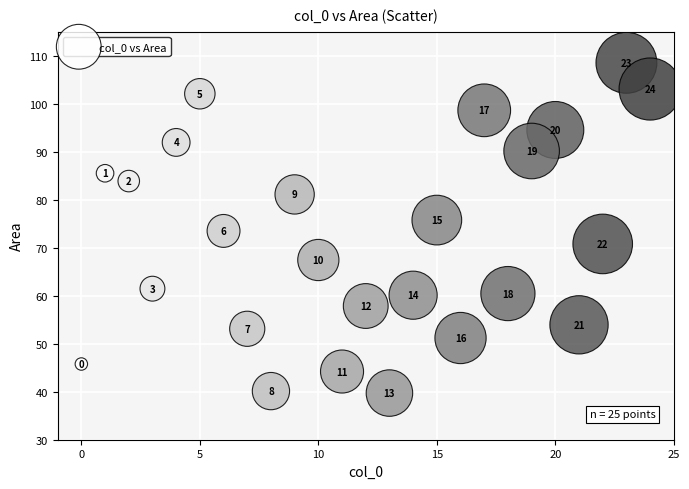

What is the range of X values (max minus min)?

24.0